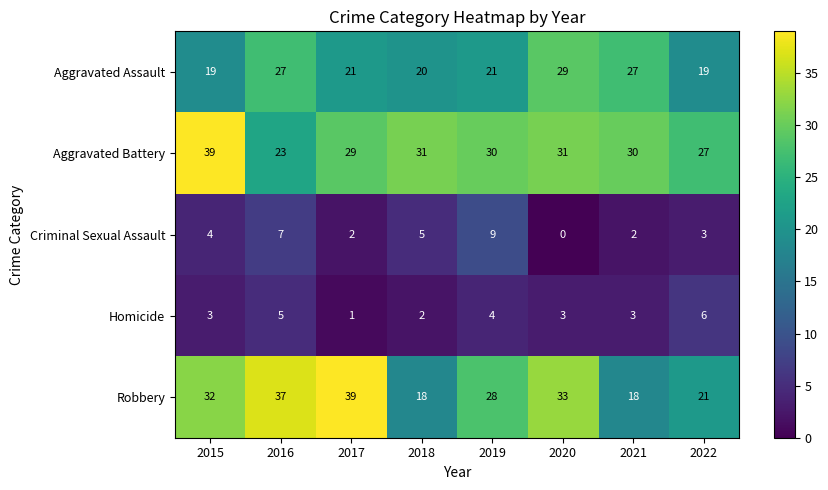

What is the sum of the Homicide values at 2019 and 2021?

7